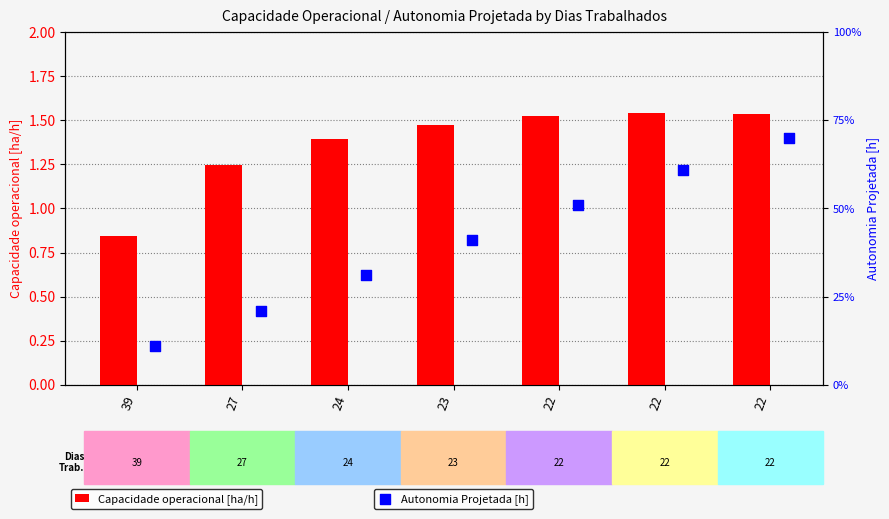

What is the total value across all series at 22?

2.0